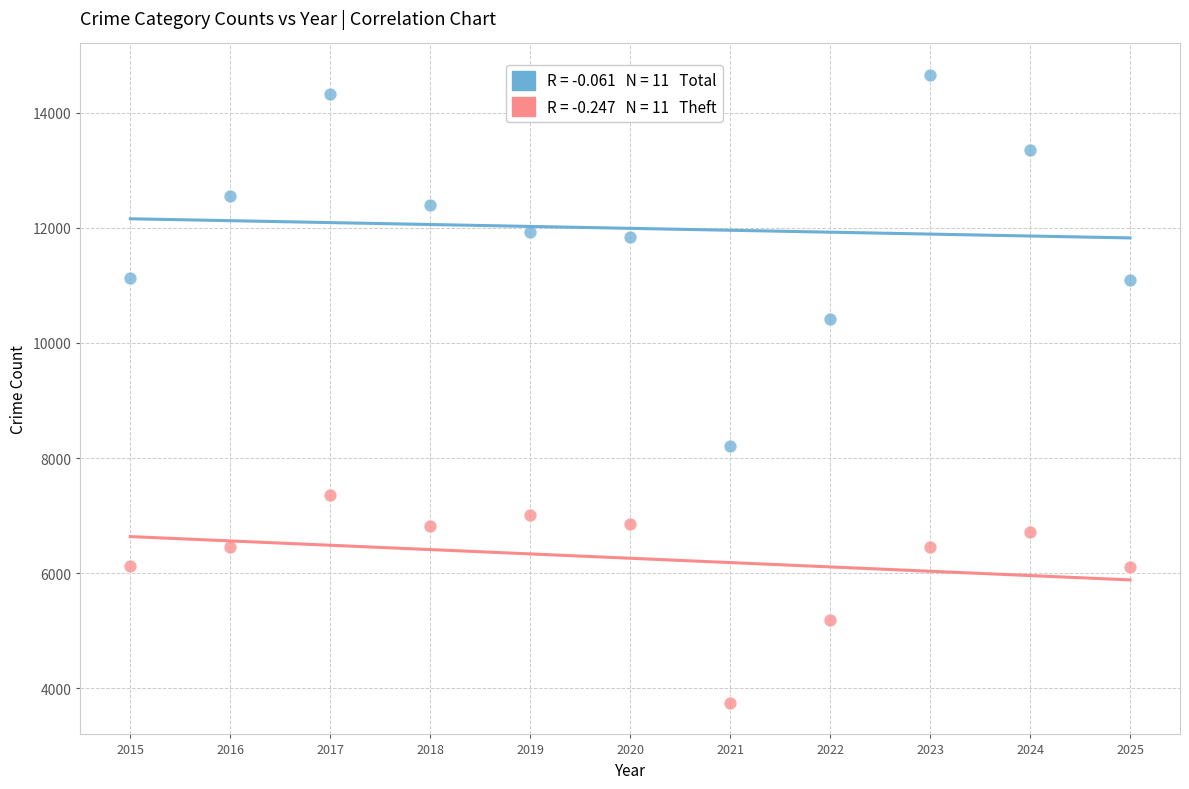

Across all data points, what is the range of X values (max minus min)?

10